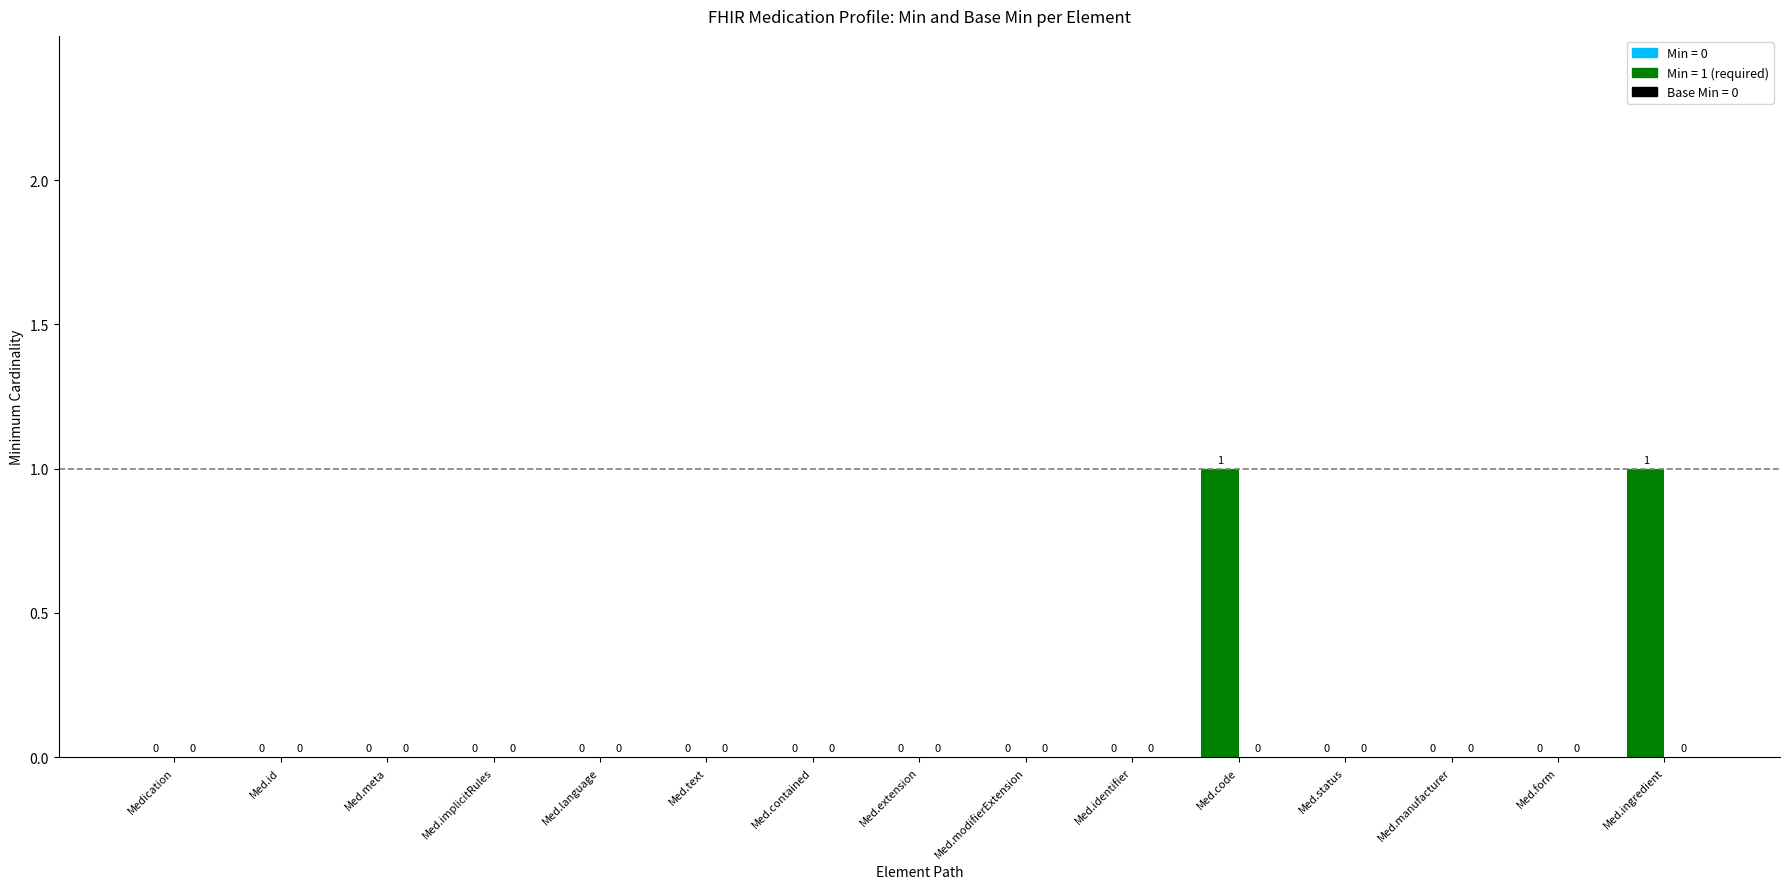

What is the change in value from Med.extension to Med.code?

+1